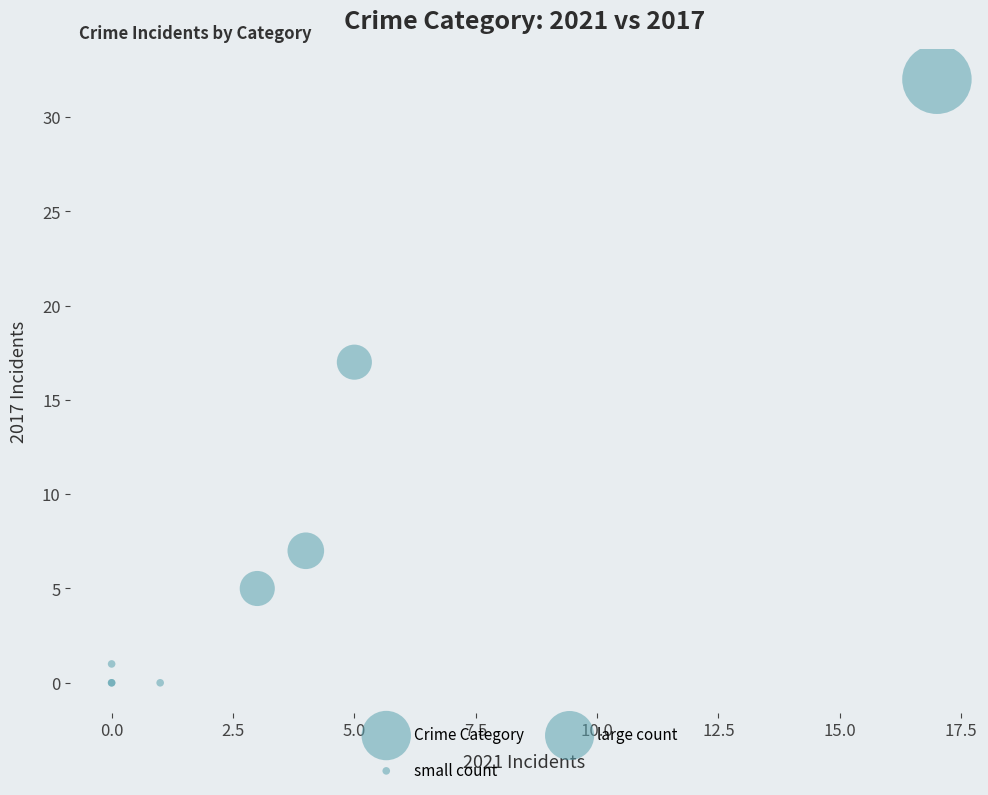

What Y value in the scatter plot is closest to 16?

17